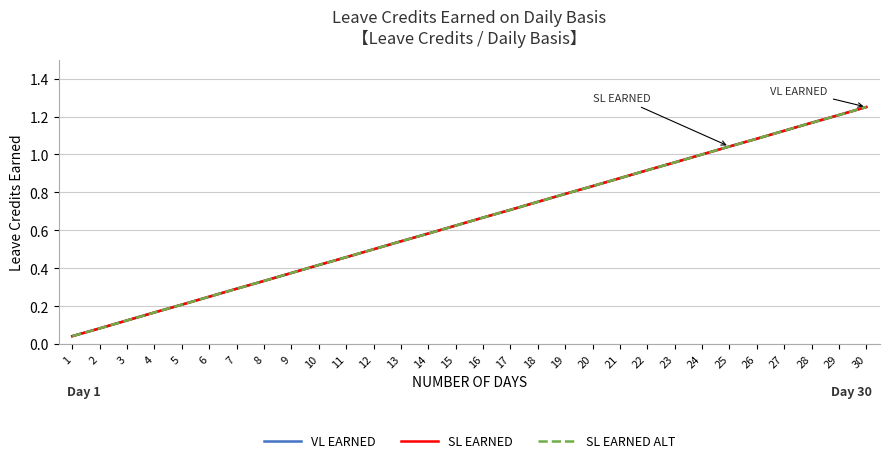

Does the chart have visible grid lines?

Yes